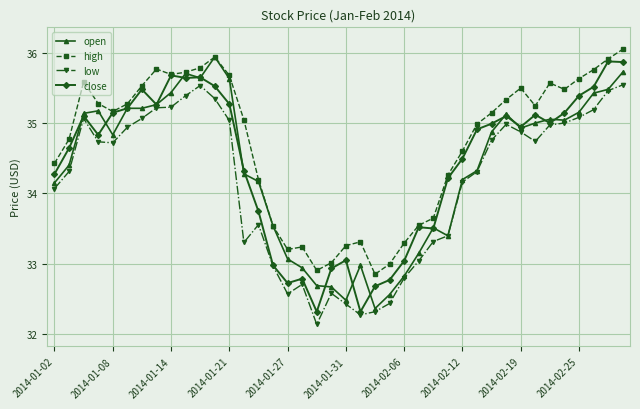

True or false: low and high intersect in this chart.

False